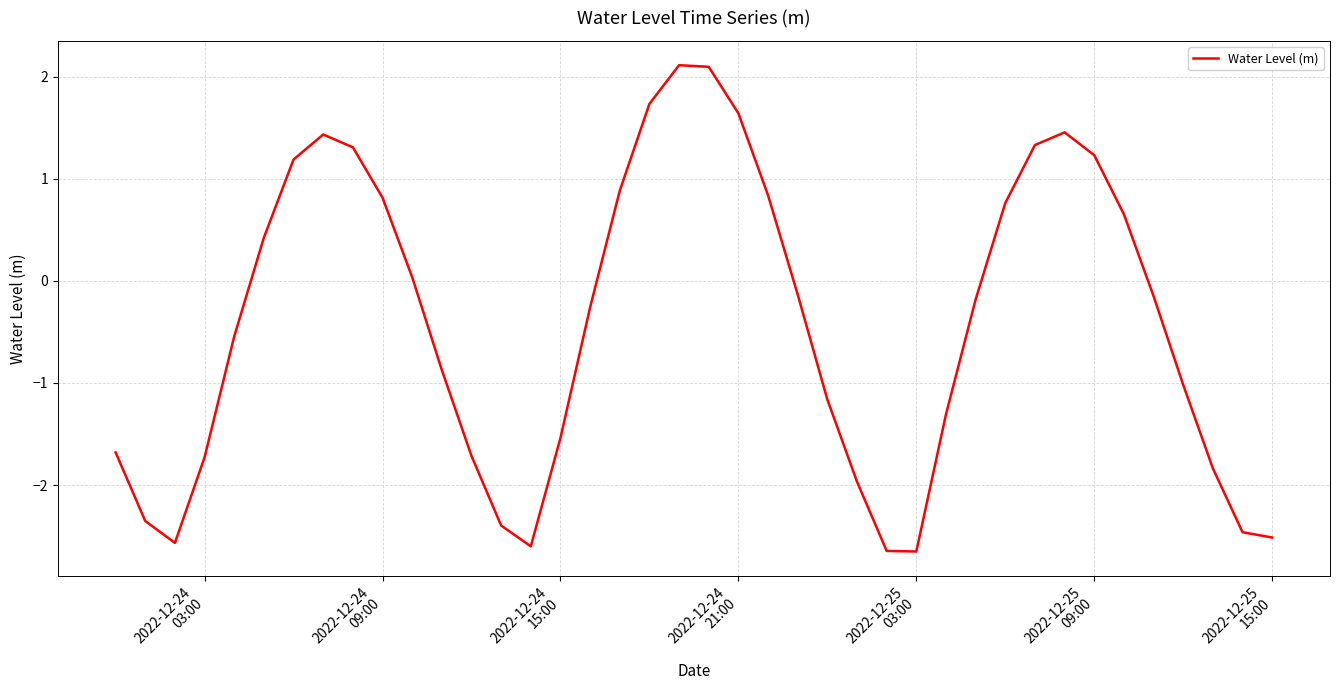

What is the difference between the maximum and minimum values?

4.8